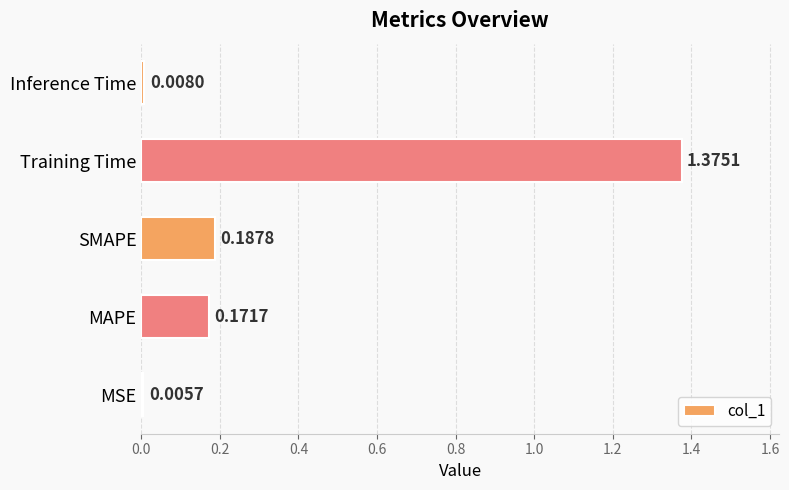

Count the number of data series in this chart.

1